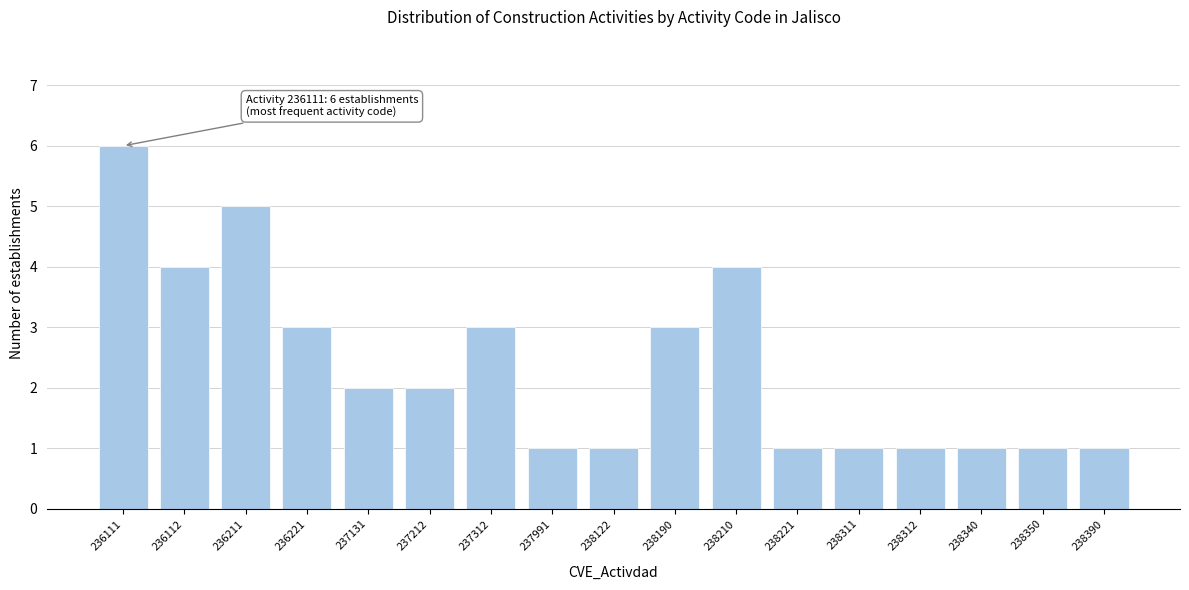

Reading right to left, what are all the values shown in this chart?

1	1	1	1	1	1	4	3	1	1	3	2	2	3	5	4	6